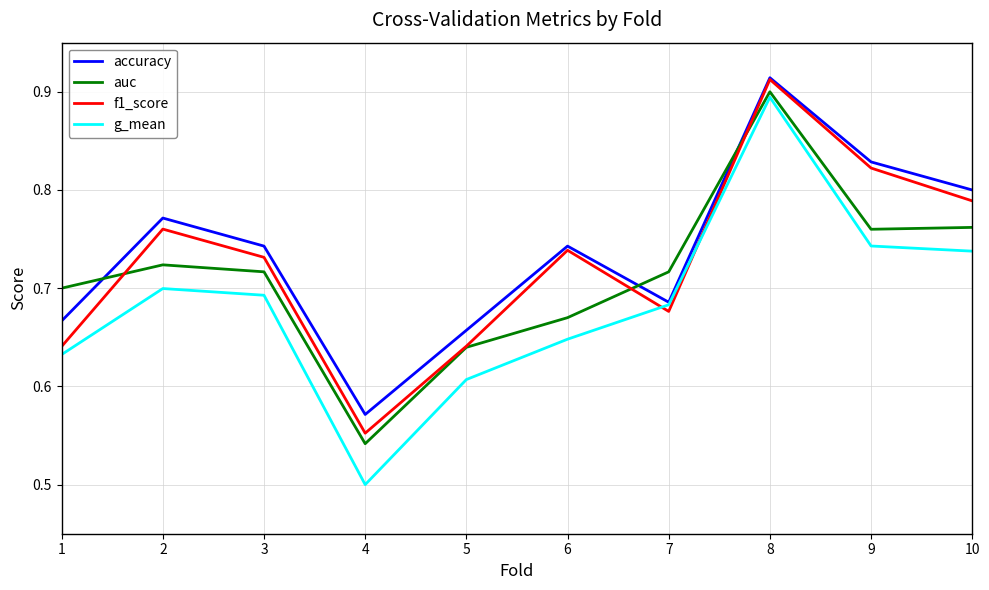

At which category does the chart reach its minimum across all series?

4